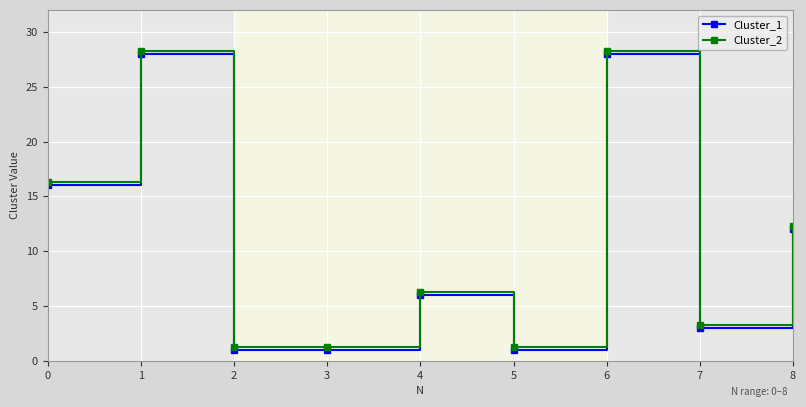

What is the spread (max minus min) of values at 6?

0.3